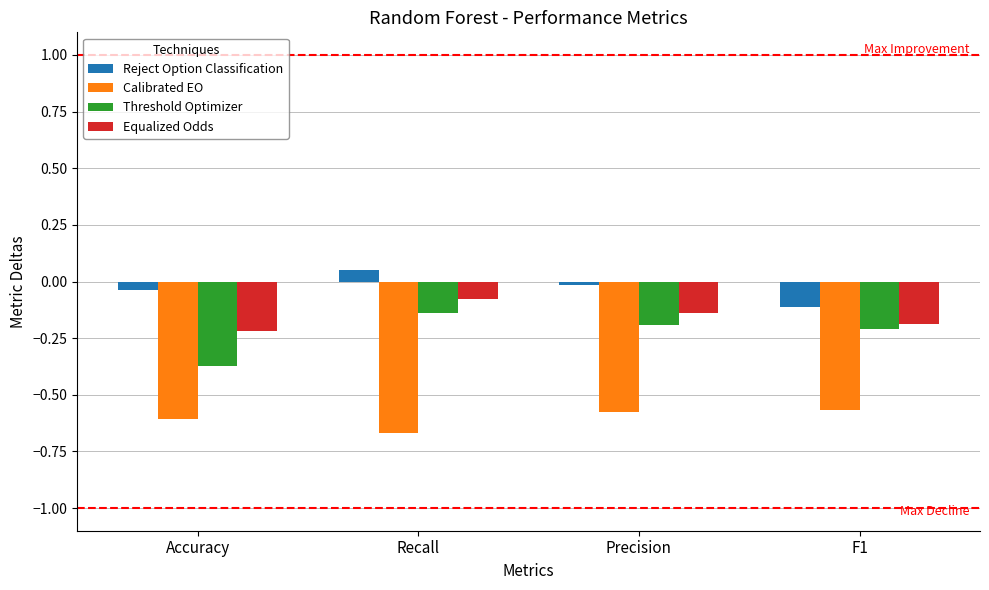

What is the average value of the Equalized Odds series?

-0.2